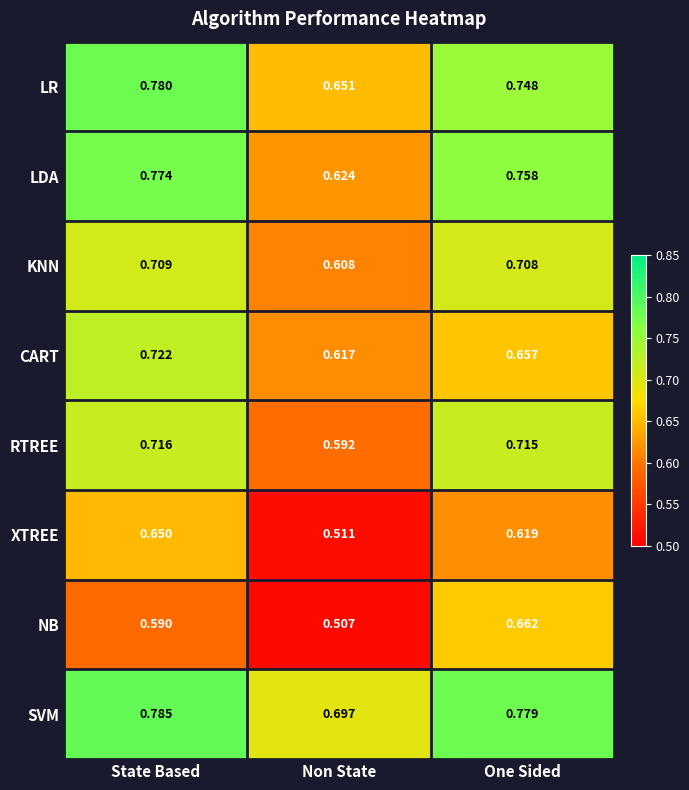

Rank the series at State Based from highest to lowest value.

SVM, LR, LDA, CART, RTREE, KNN, XTREE, NB